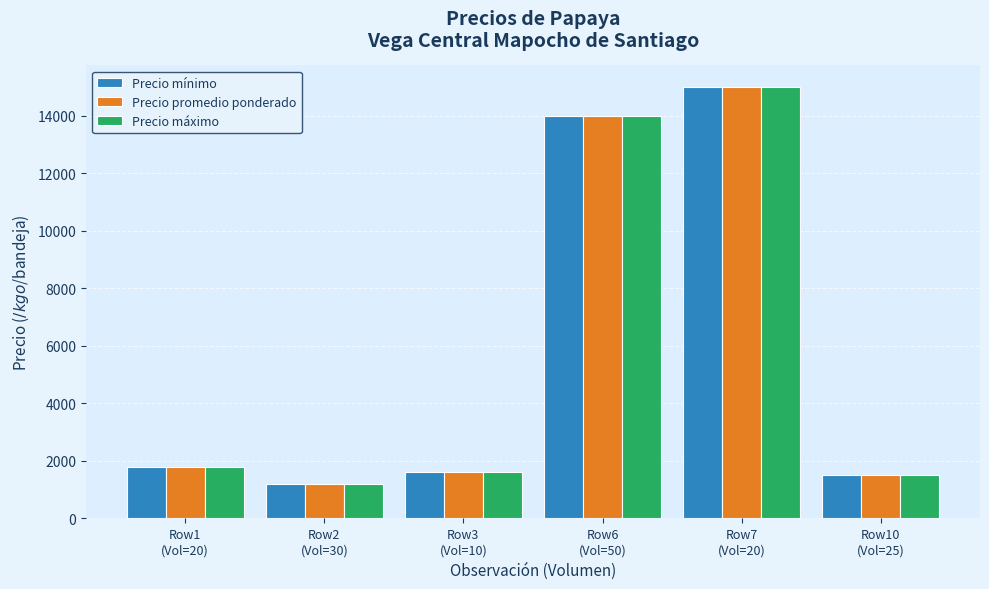

How many bars are there in each group?

3